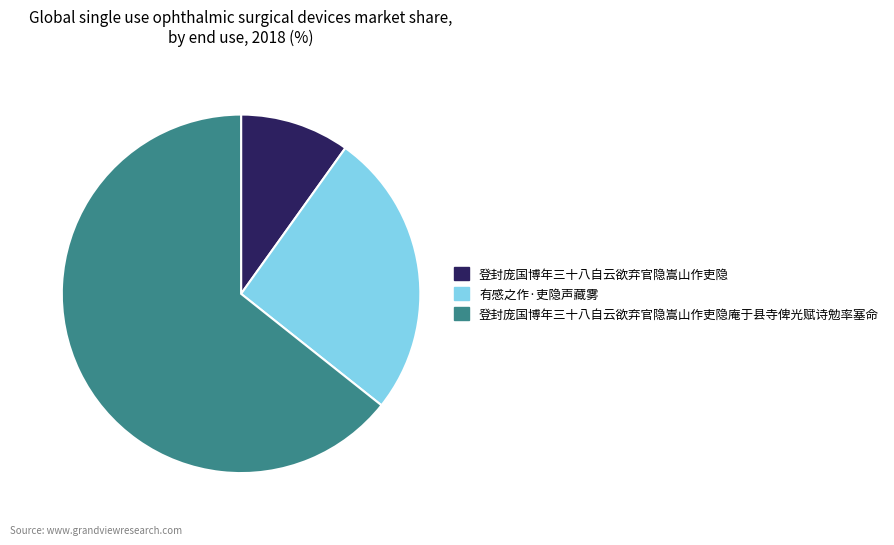

Do 有感之作·吏隐声藏雾 and 登封庞国博年三十八自云欲弃官隐嵩山作吏隐庵于县寺俾光赋诗勉率塞命 together represent more than half of the pie?

Yes